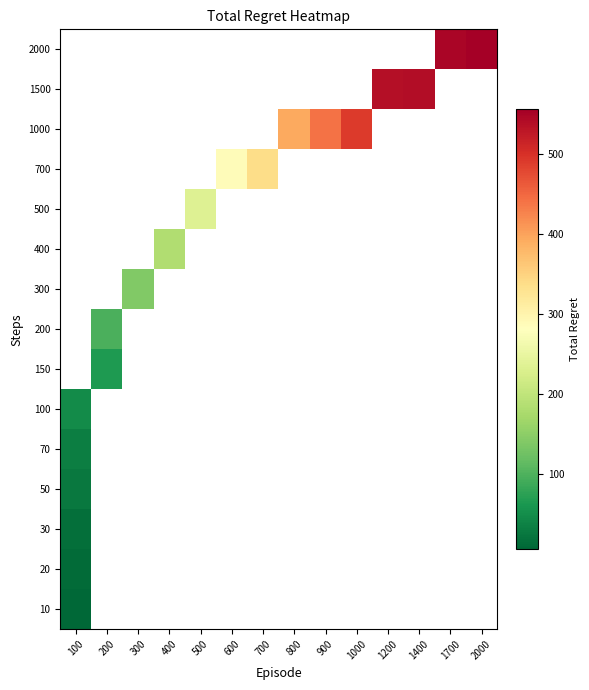

At how many categories does at least one series exceed 72?

13